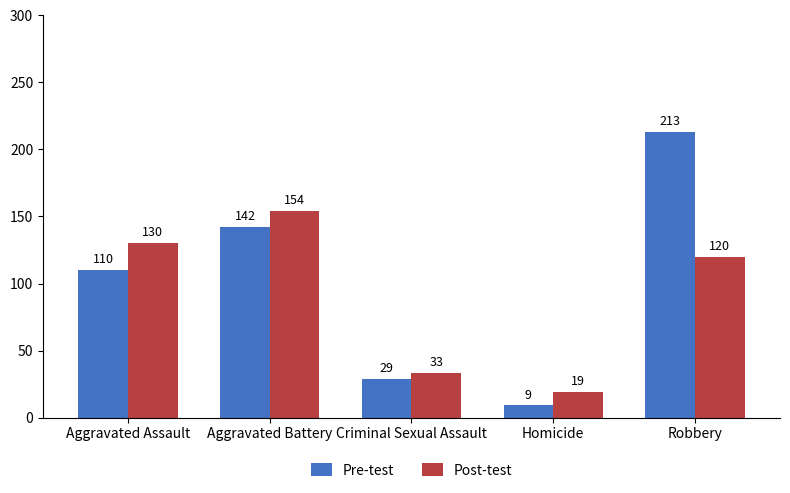

What is the spread (max minus min) of values at Robbery?

93